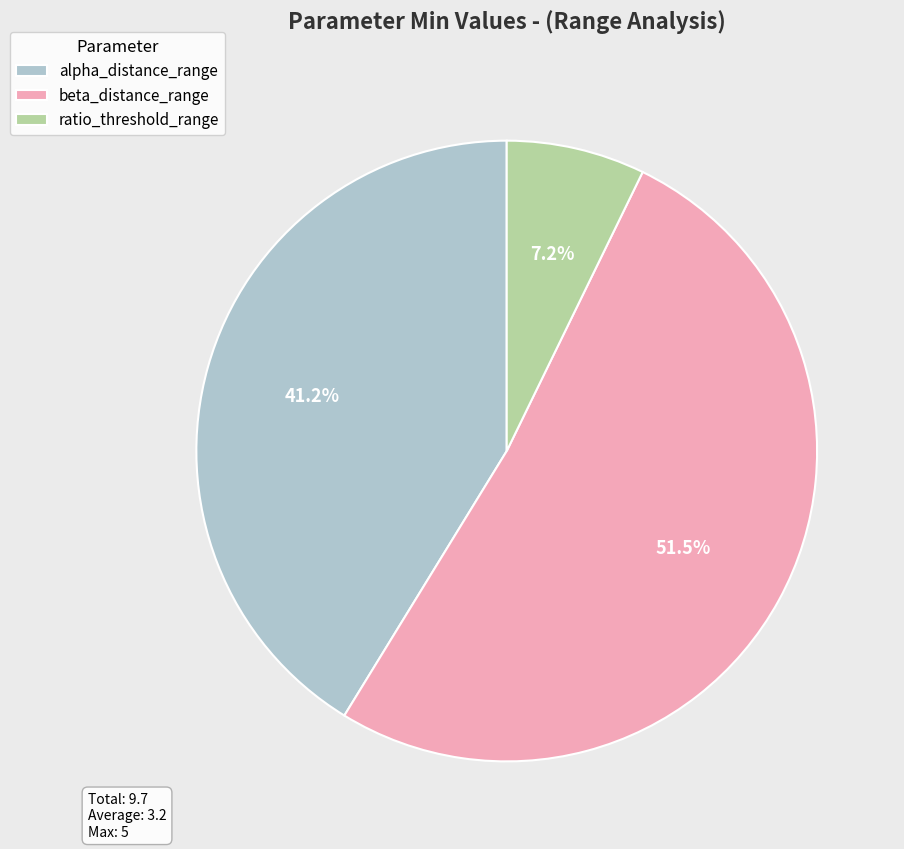

To the nearest percent, what is the average slice percentage?

33%